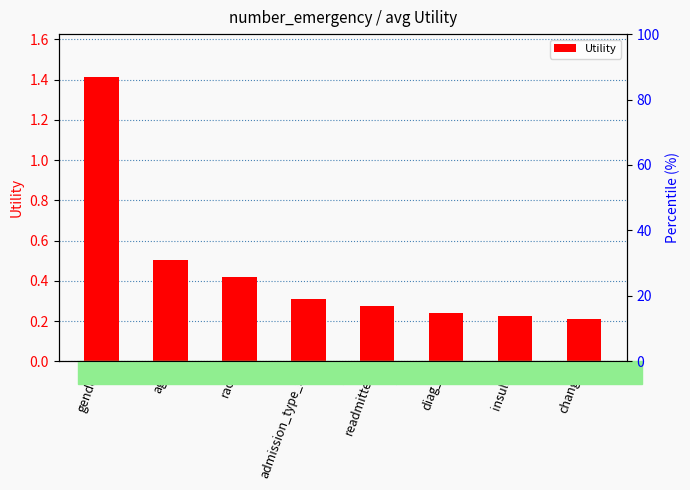

Between insulin and race, which is larger?

race